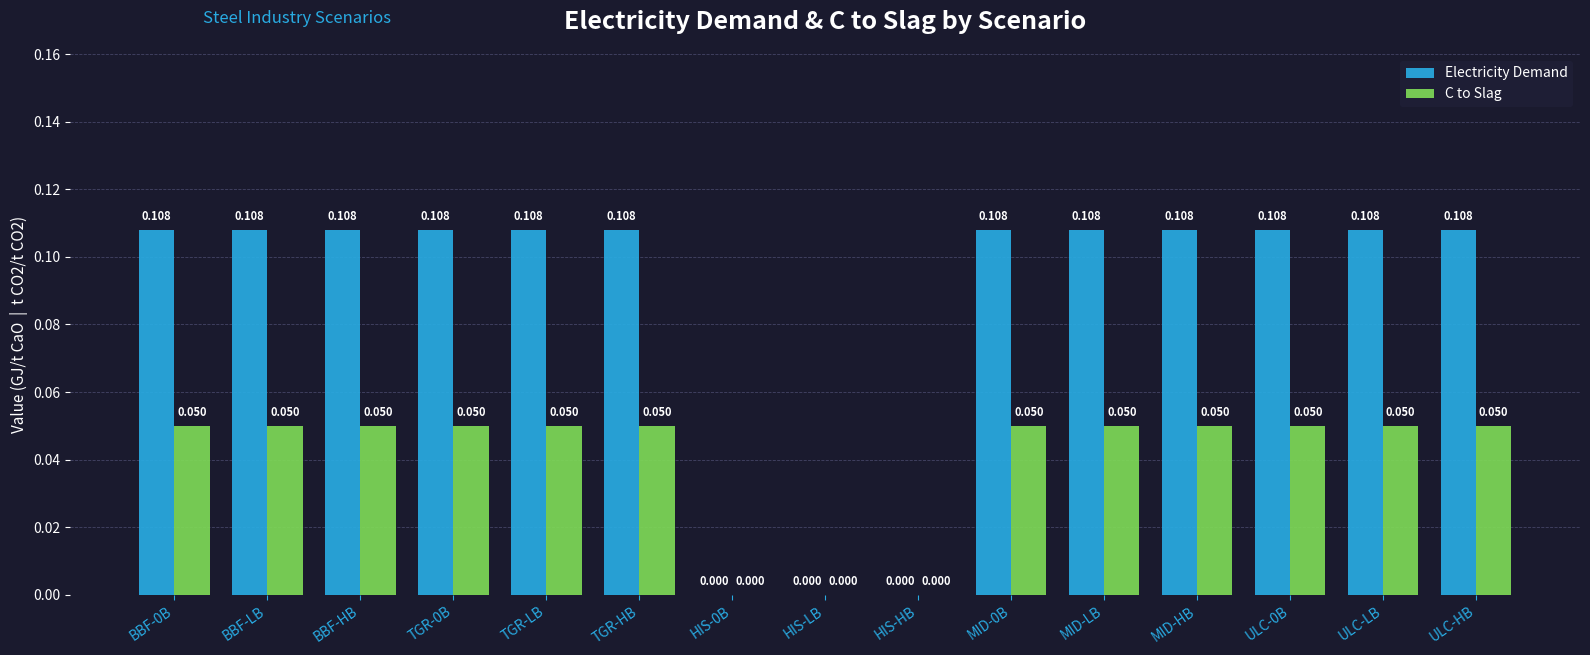

What is the total value across all series at TGR-HB?

0.2